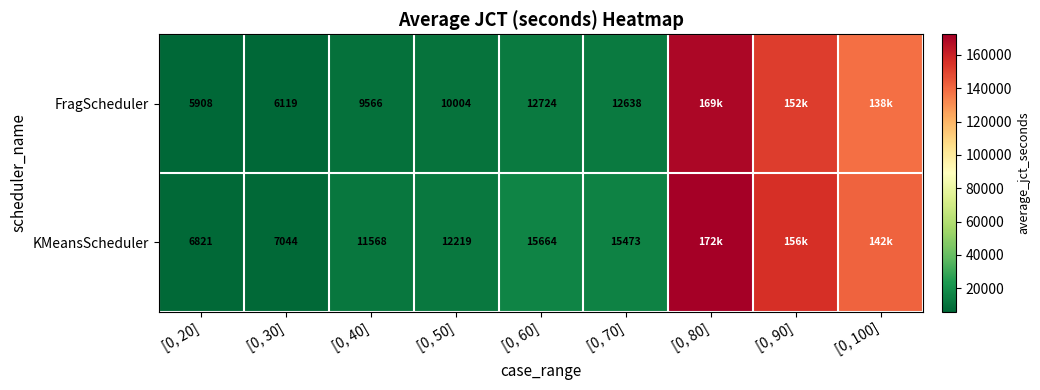

Rank the series at [0, 60] from highest to lowest value.

KMeansScheduler, FragScheduler